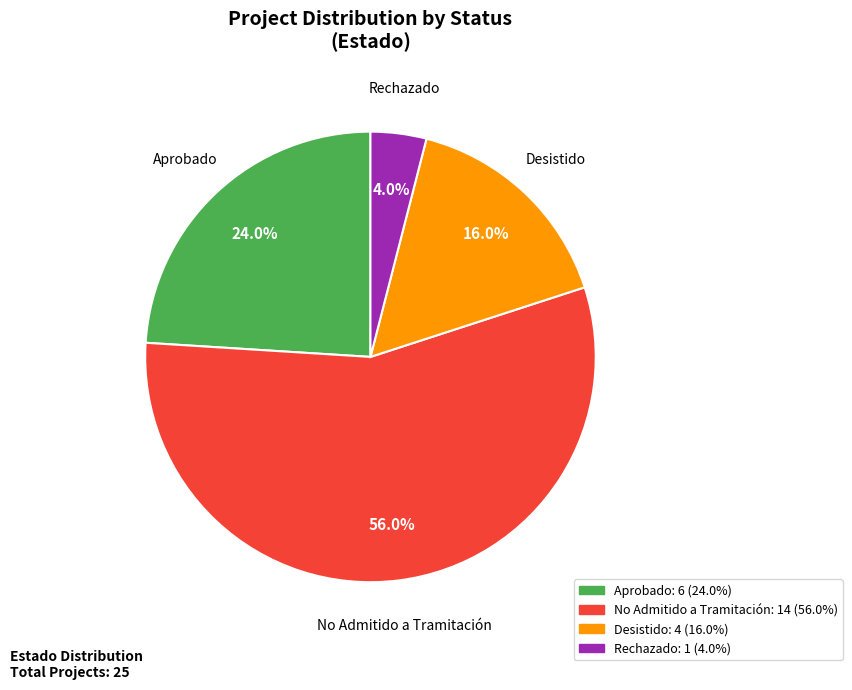

Is the sum of Aprobado and Rechazado greater than half?

No